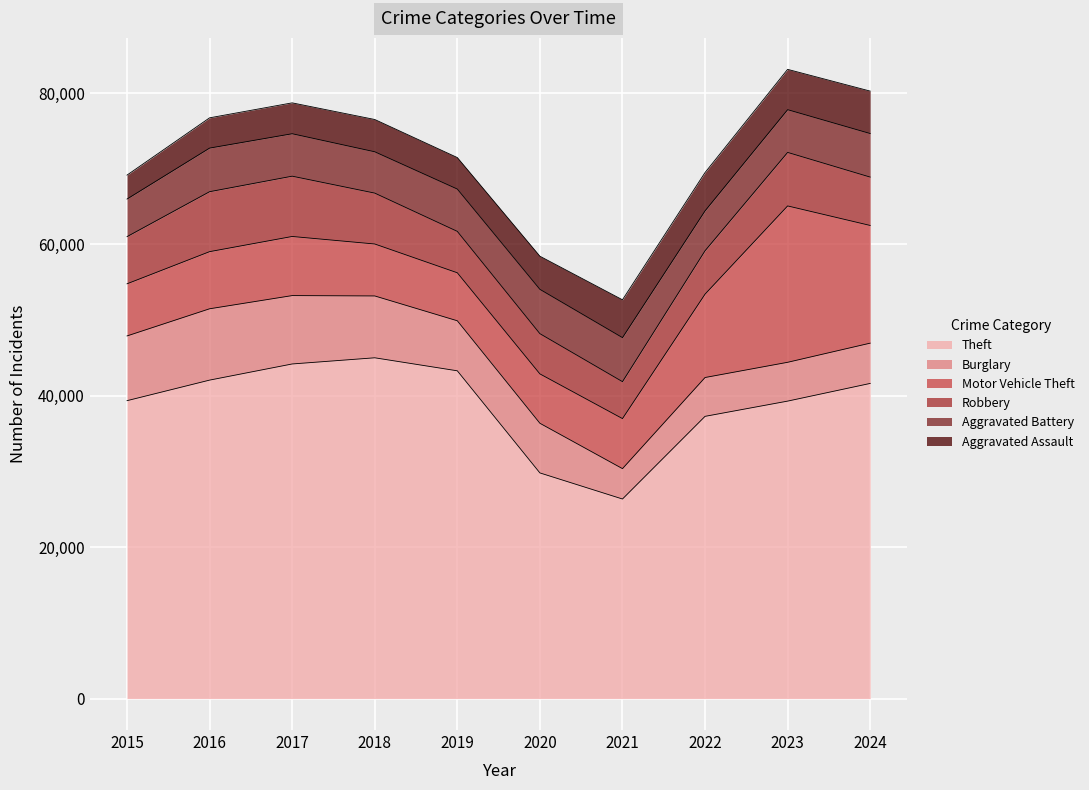

What is the sum of all Robbery values?

63698